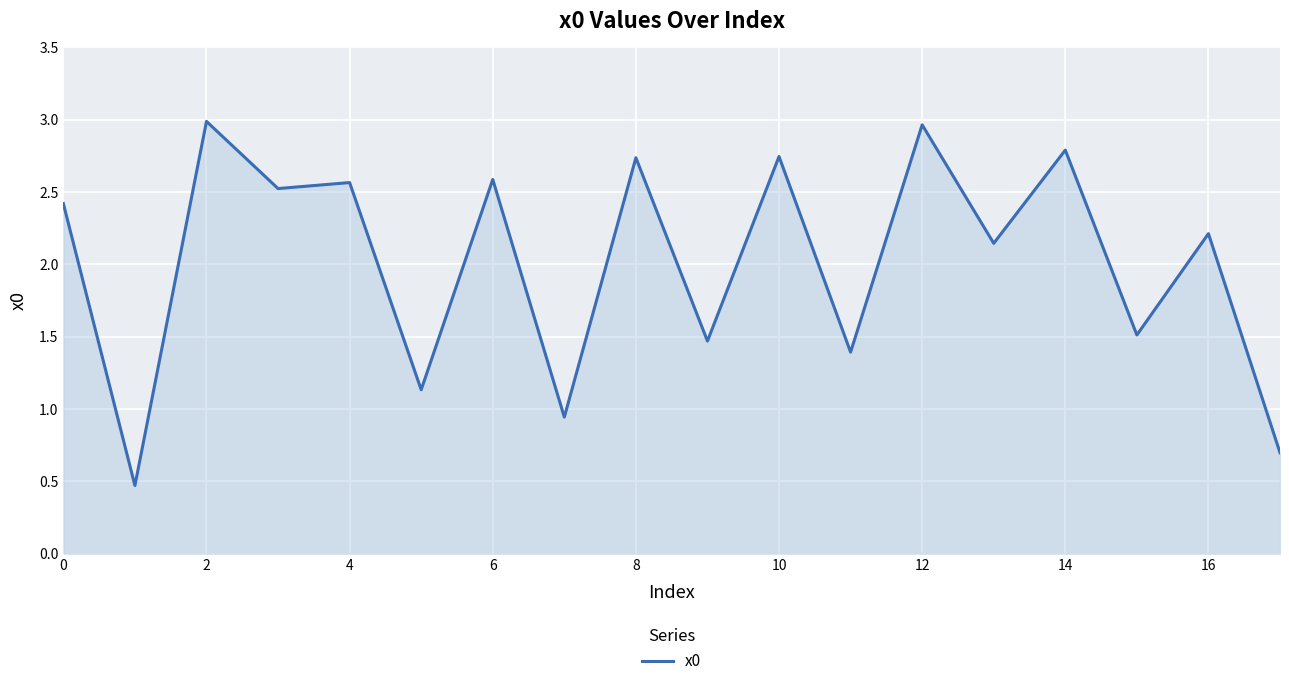

What is the smallest value displayed?

0.5